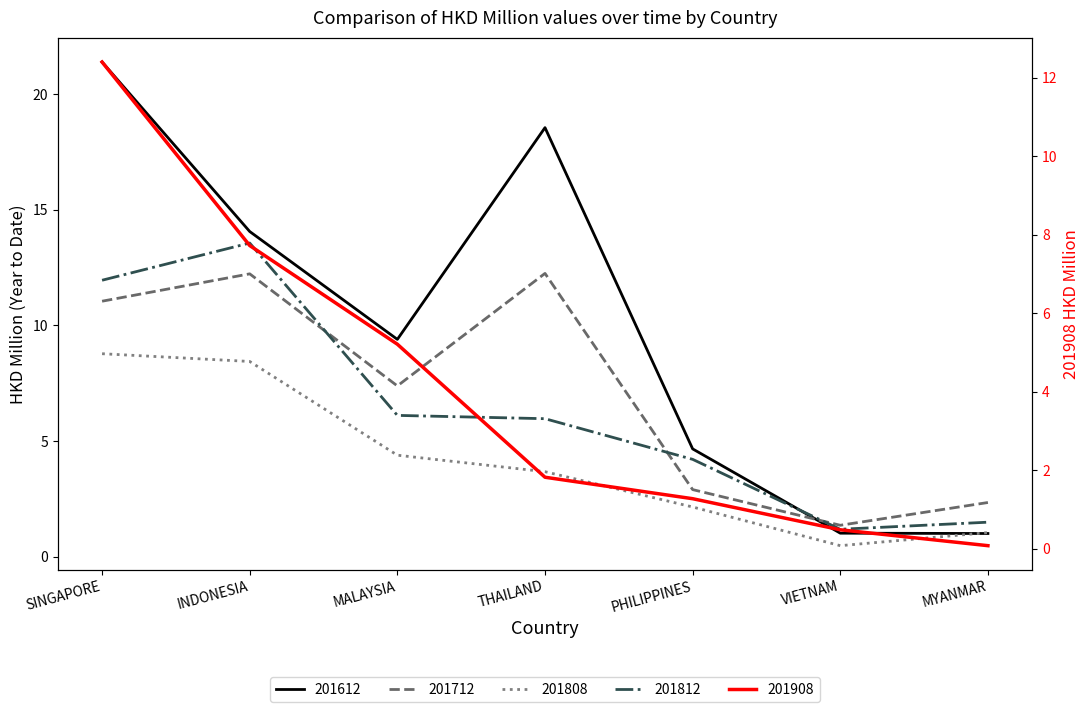

True or false: 201908 has more than 2 interior local peaks.

False